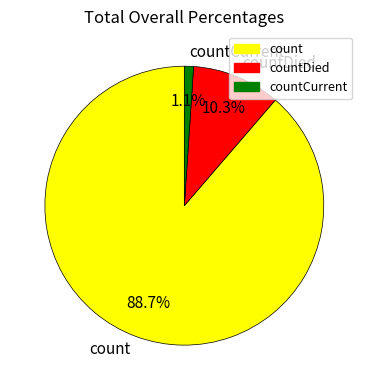

What is the majority slice?

count